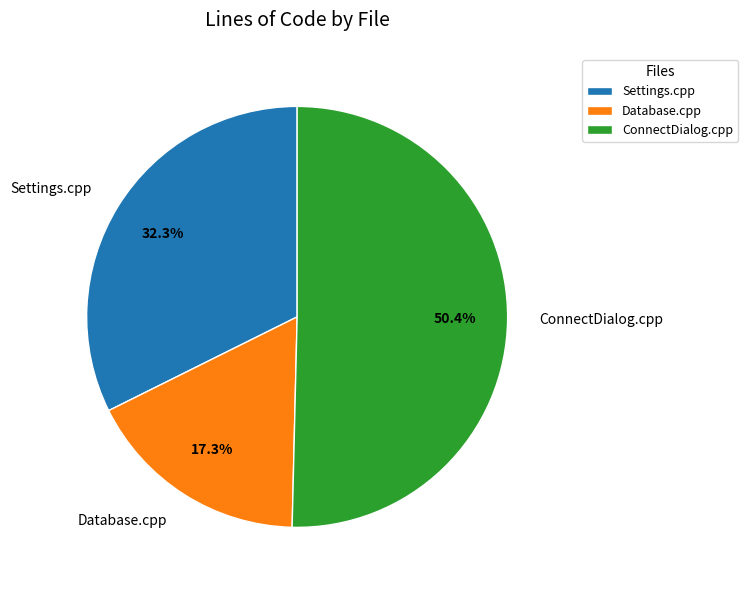

To the nearest percent, what is the difference between the largest and smallest slice percentages?

33%